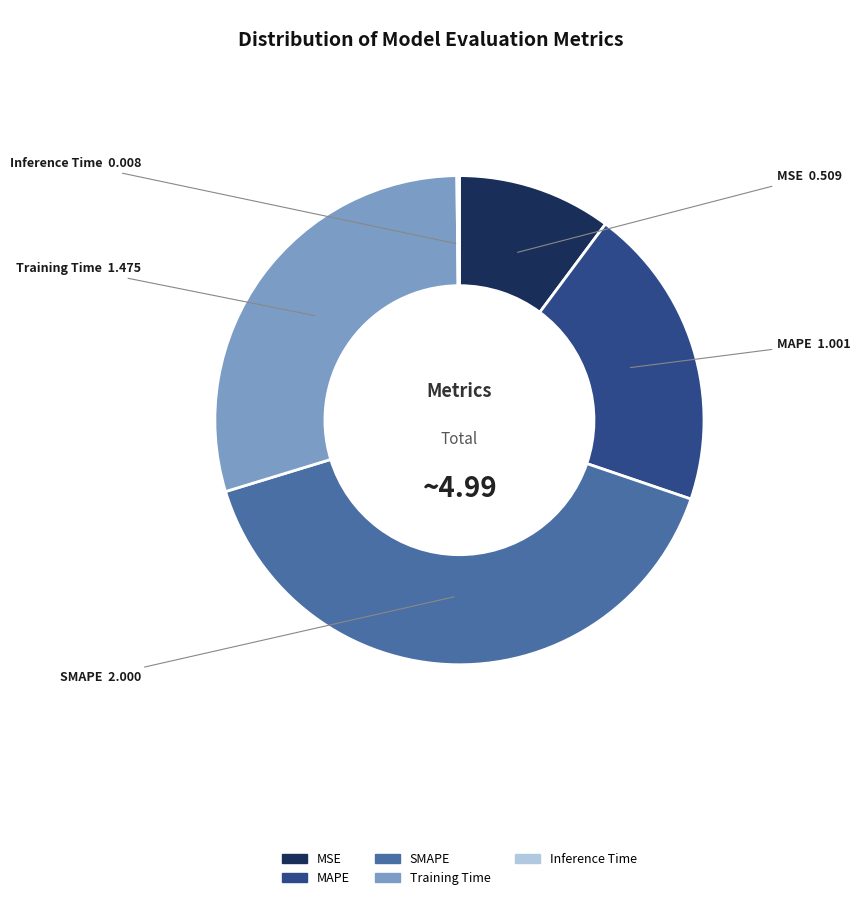

Does any single category account for the majority?

No